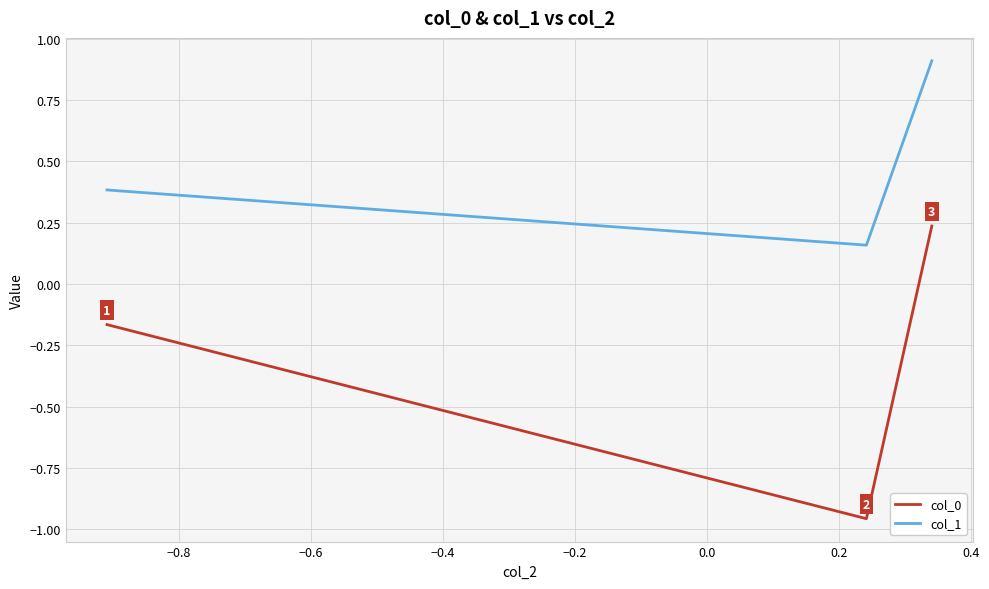

Rank the series by their maximum value, from lowest to highest.

col_0, col_1